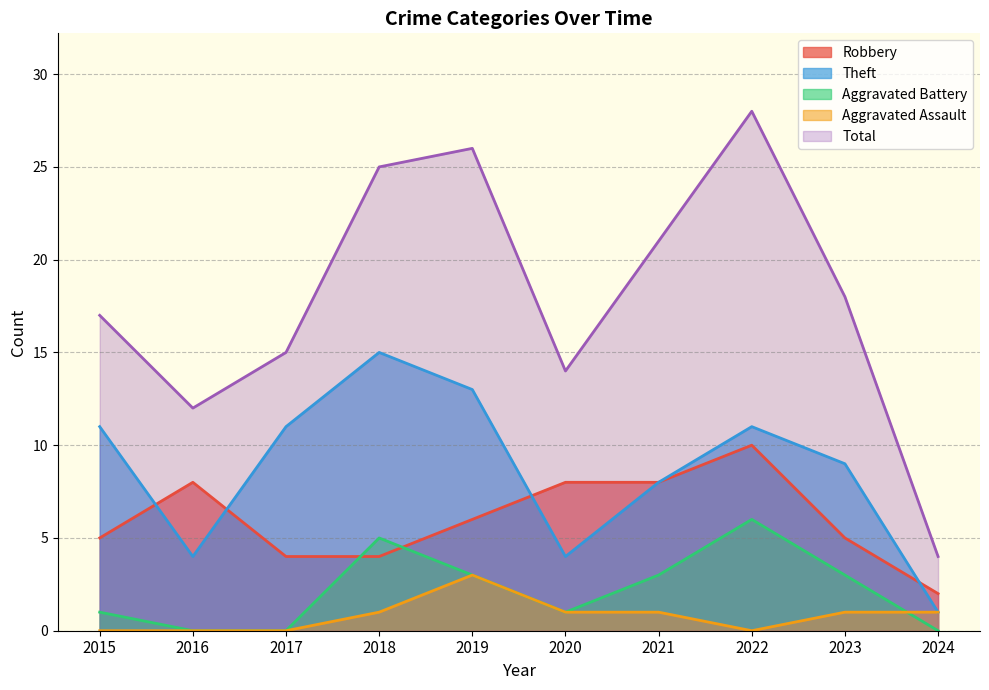

Reading right to left, transcribe all the data shown in this chart.

Robbery: 2	5	10	8	8	6	4	4	8	5
Theft: 1	9	11	8	4	13	15	11	4	11
Aggravated Battery: 0	3	6	3	1	3	5	0	0	1
Aggravated Assault: 1	1	0	1	1	3	1	0	0	0
Total: 4	18	28	21	14	26	25	15	12	17